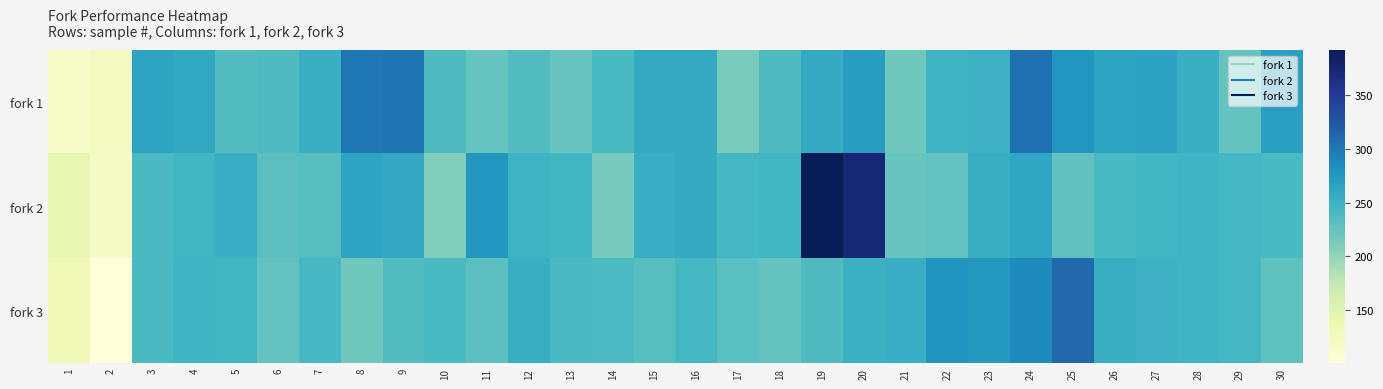

Count the number of data series in this chart.

3